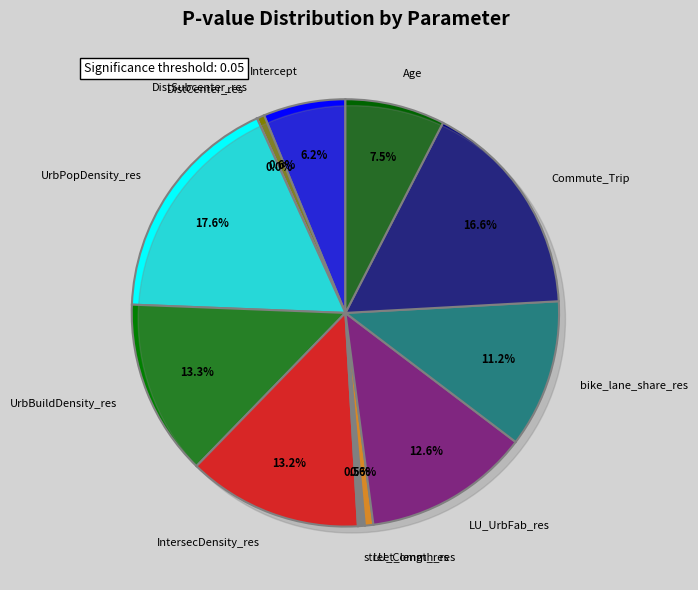

Is it true that Age is 8% of the pie?

True